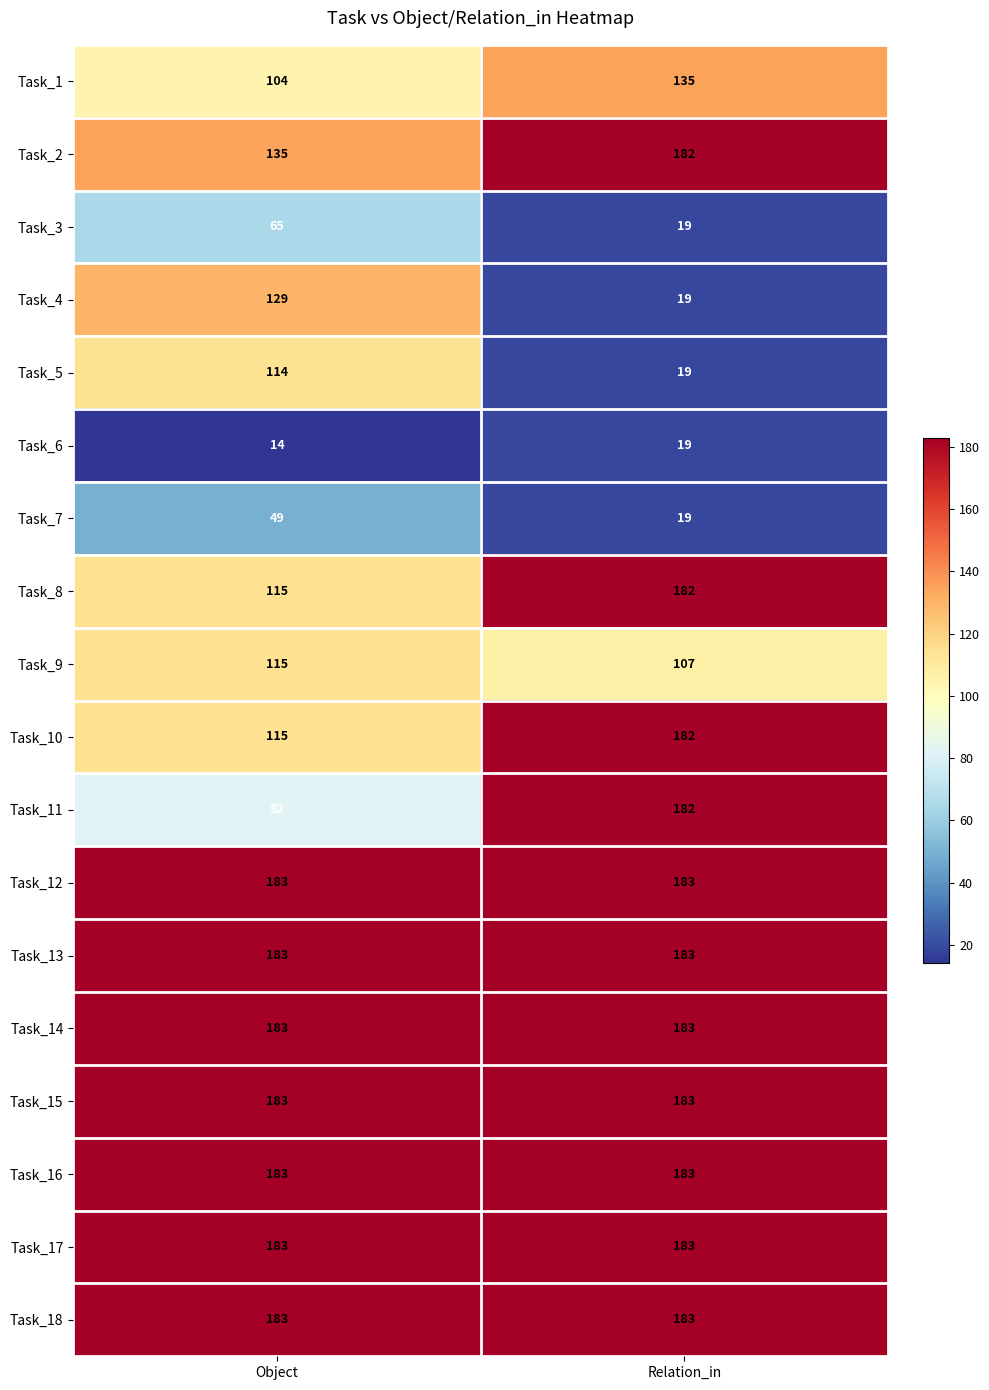

The value of Task_18 at Object is 264. True or false?

False